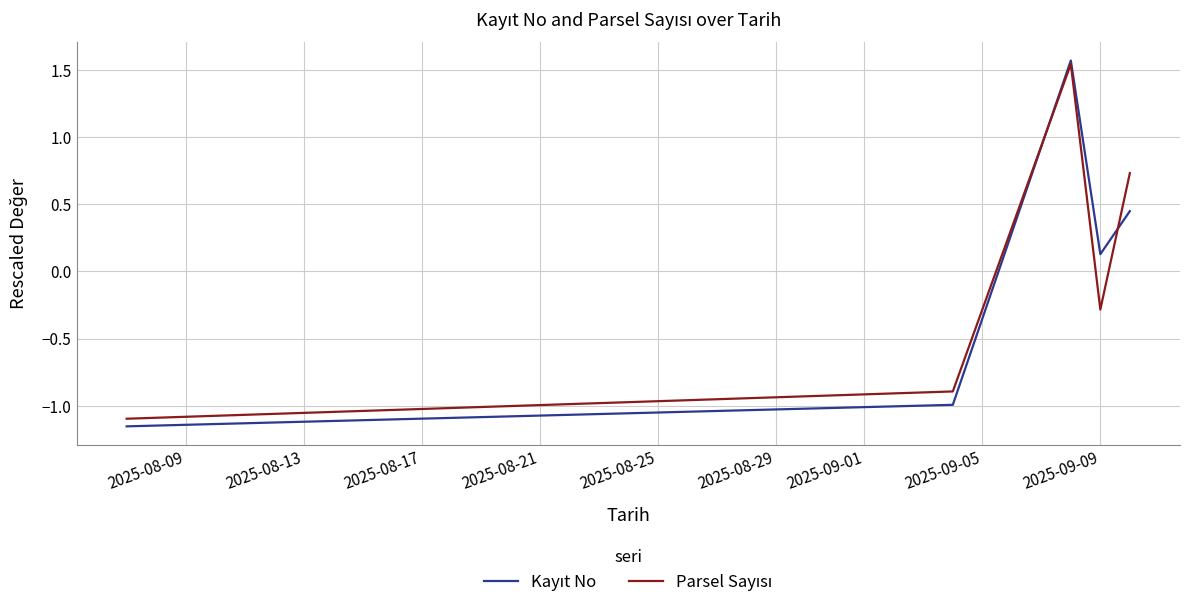

How many lines are shown in the chart?

2